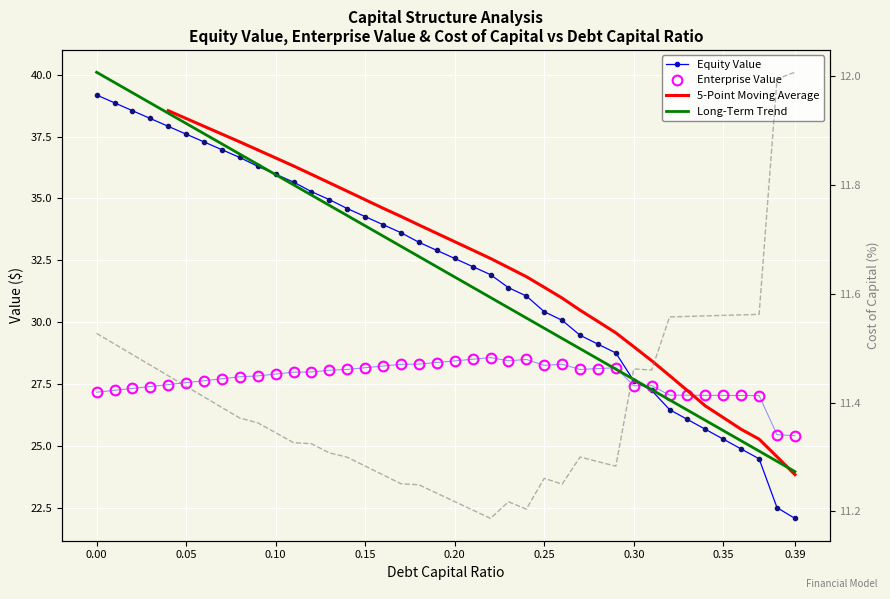

Is this an area chart (filled region under the line)?

No